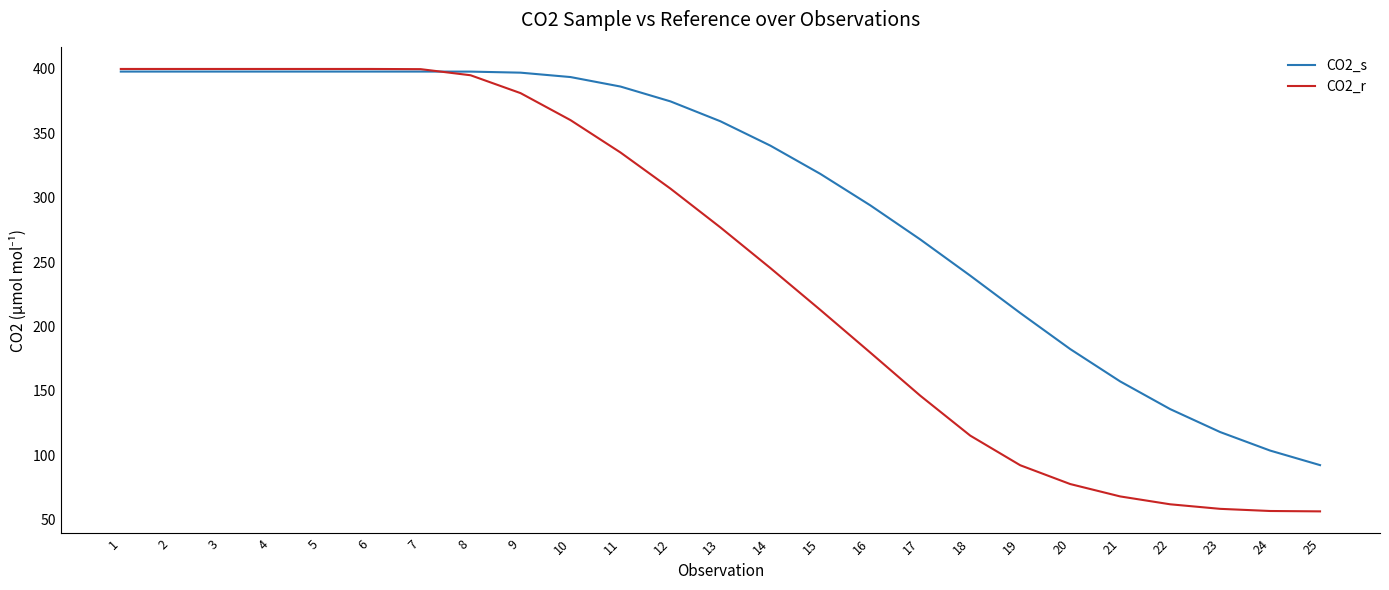

Which series ends up on top after the final intersection of CO2_r and CO2_s?

CO2_s